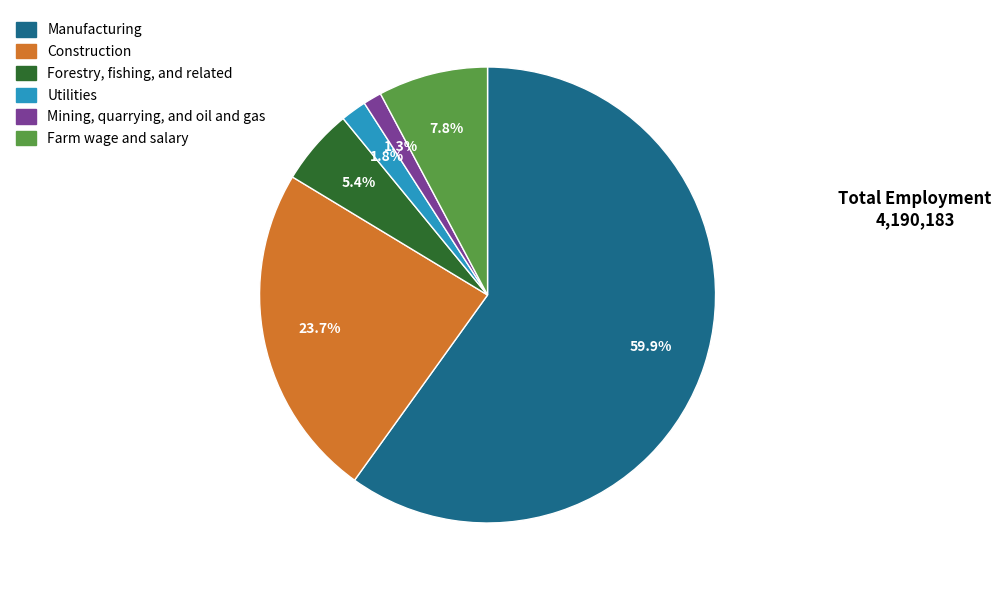

Is there any slice that represents more than half of the pie?

Yes